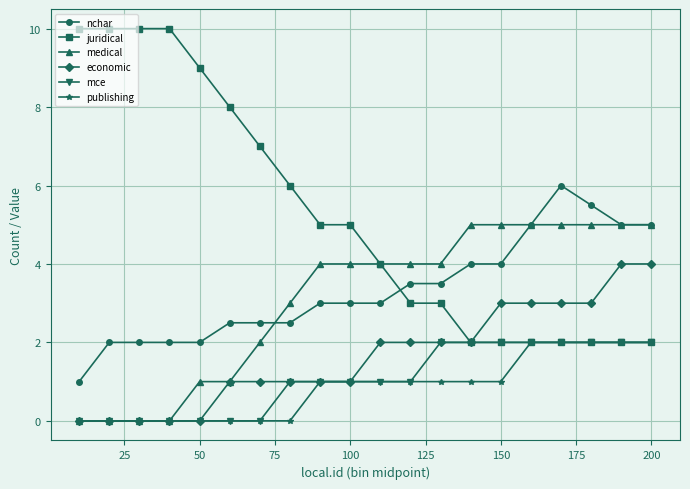

Which series has the largest range (max minus min)?

juridical